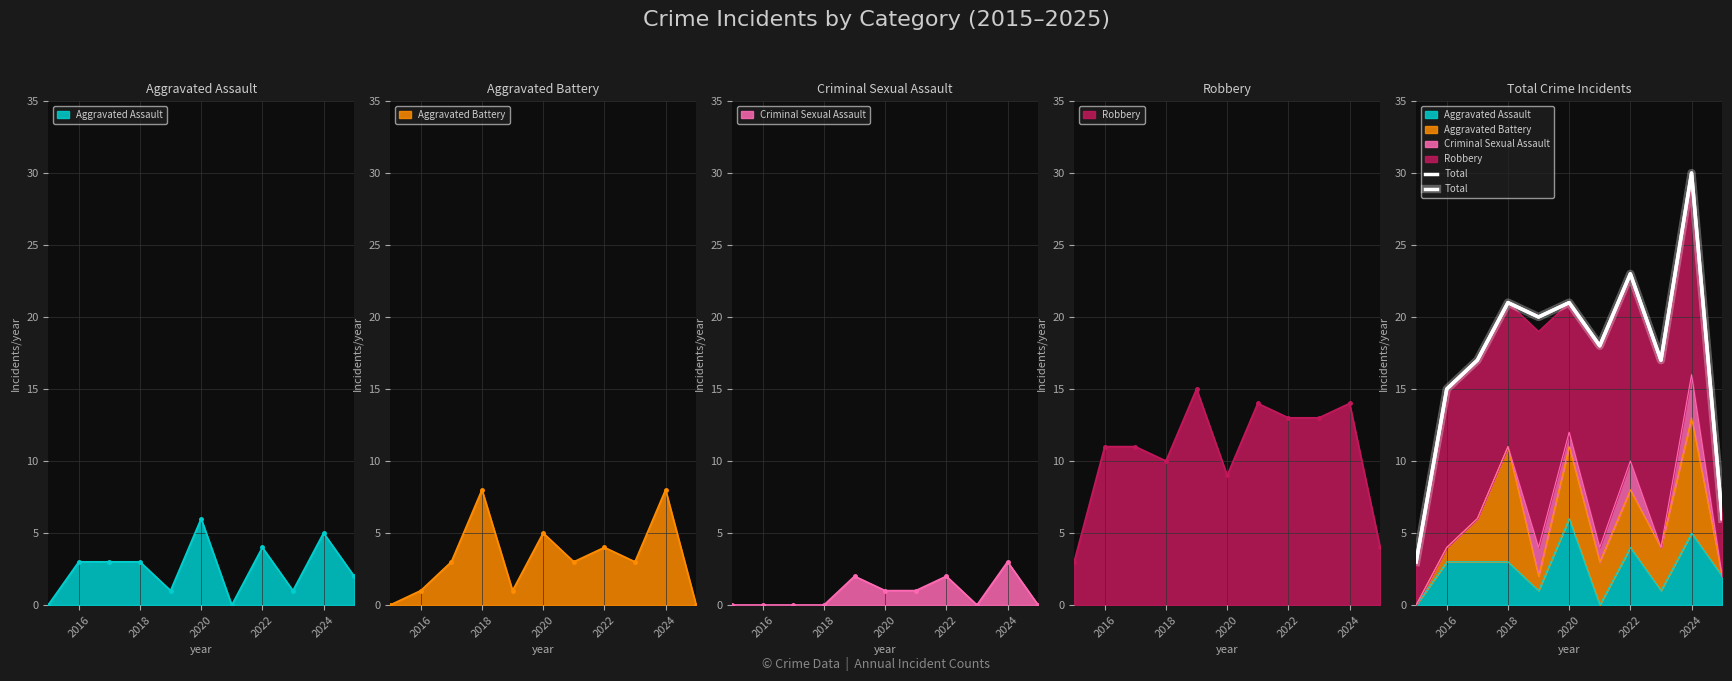

How many interior local valleys (lower than both neighbors) does the data have?

3